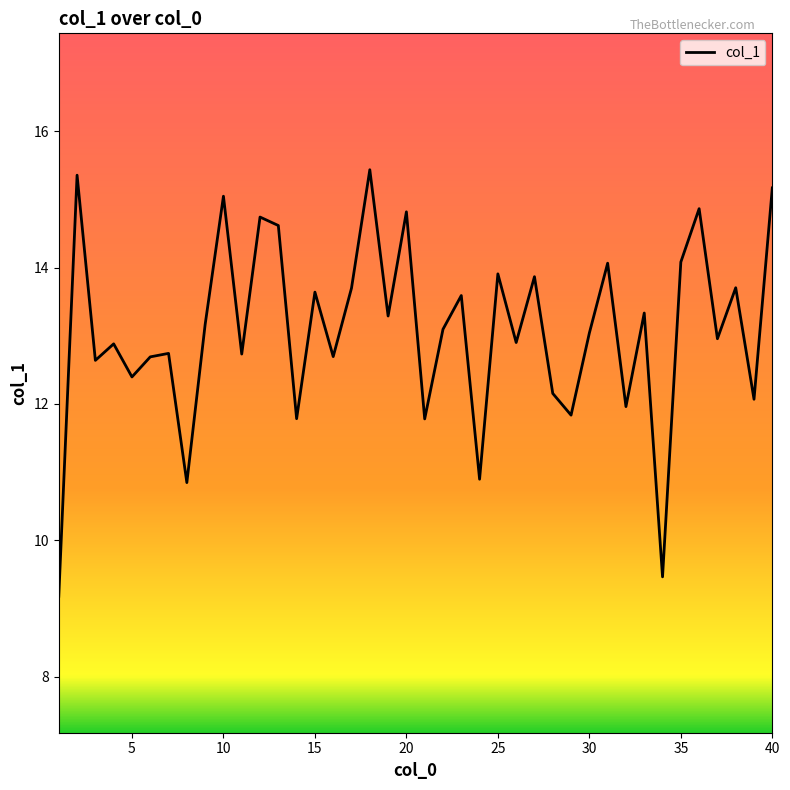

What is the smallest value displayed?

9.2